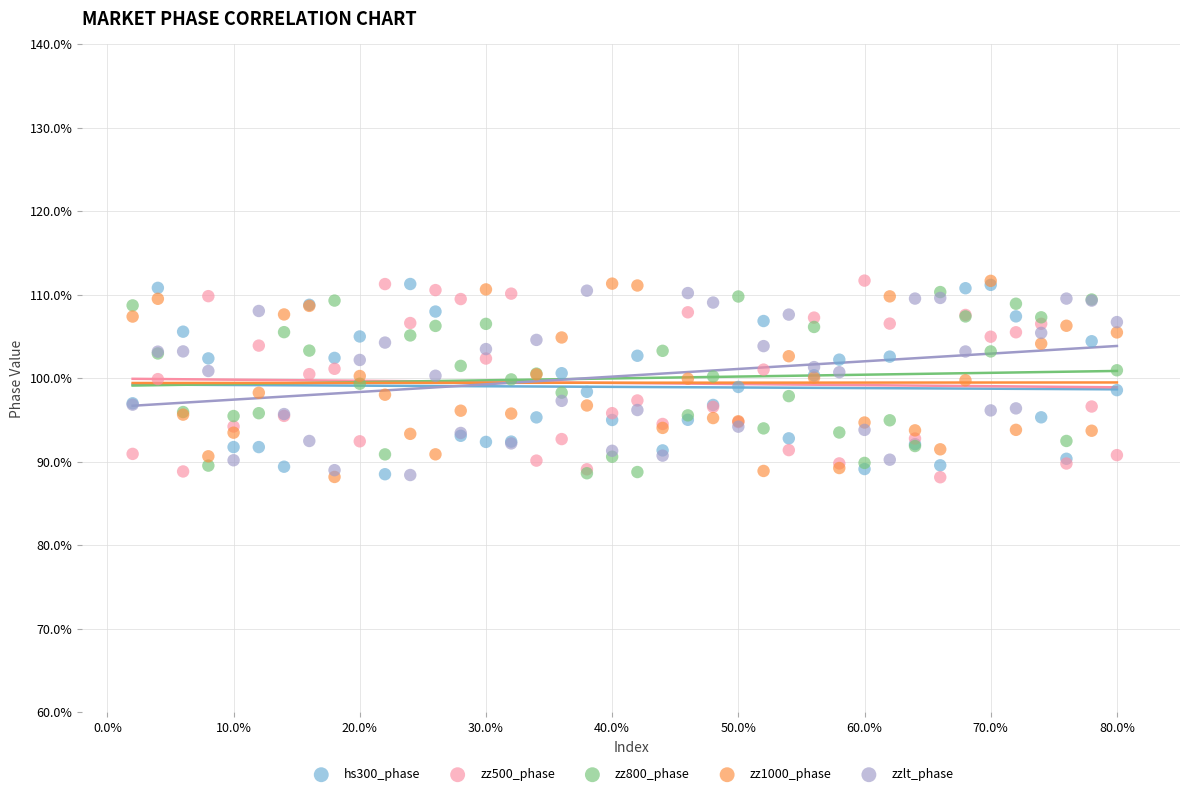

What are all the series names shown in the legend?

hs300_phase, zz500_phase, zz800_phase, zz1000_phase, zzlt_phase